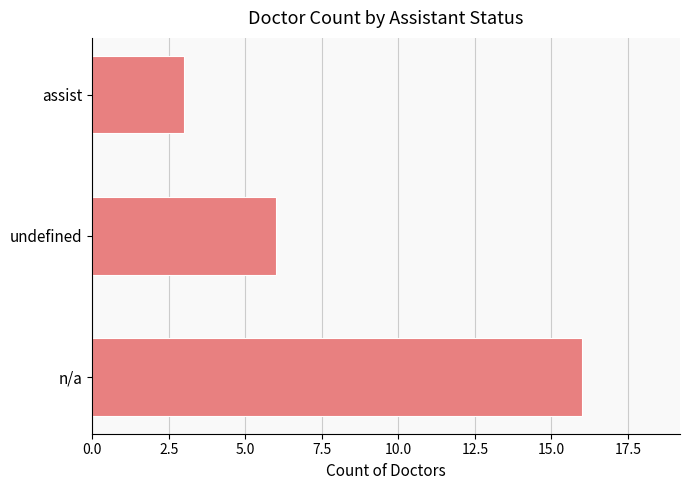

List the labels in order of value, largest first.

n/a, undefined, assist